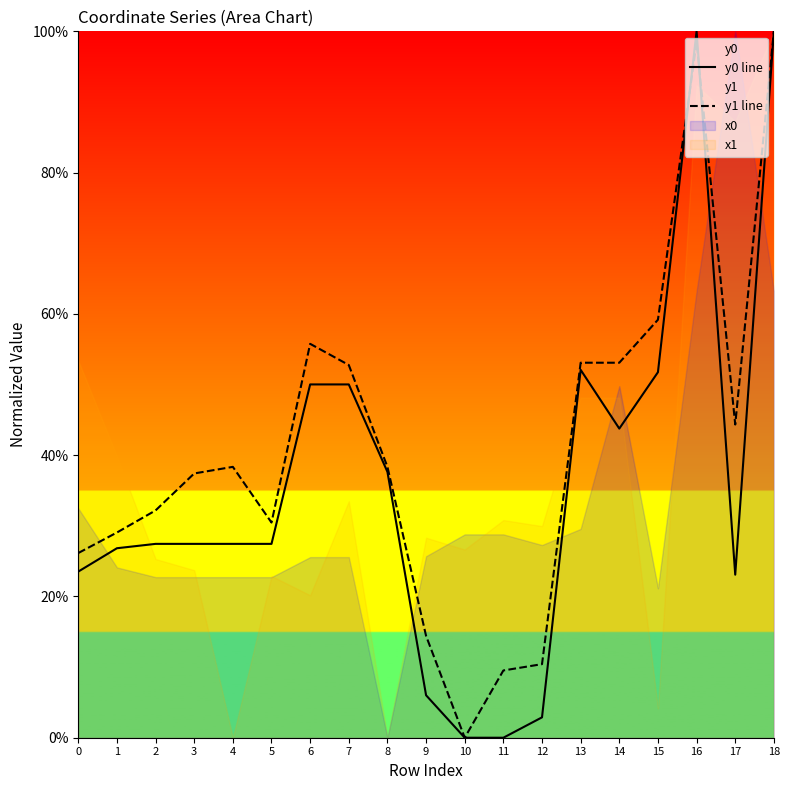

Reading right to left, list all the values displayed in this chart.

y0 line: 18=100.0	17=23.1	16=100.0	15=51.7	14=43.8	13=52.1	12=2.9	11=0.0	10=0.0	9=6.0	8=37.6	7=50.0	6=50.0	5=27.4	4=27.4	3=27.4	2=27.4	1=26.8	0=23.5
y1 line: 18=100.0	17=44.3	16=98.4	15=59.2	14=53.1	13=53.1	12=10.4	11=9.5	10=0.0	9=14.4	8=38.3	7=52.8	6=55.8	5=30.5	4=38.3	3=37.4	2=32.2	1=29.0	0=26.1